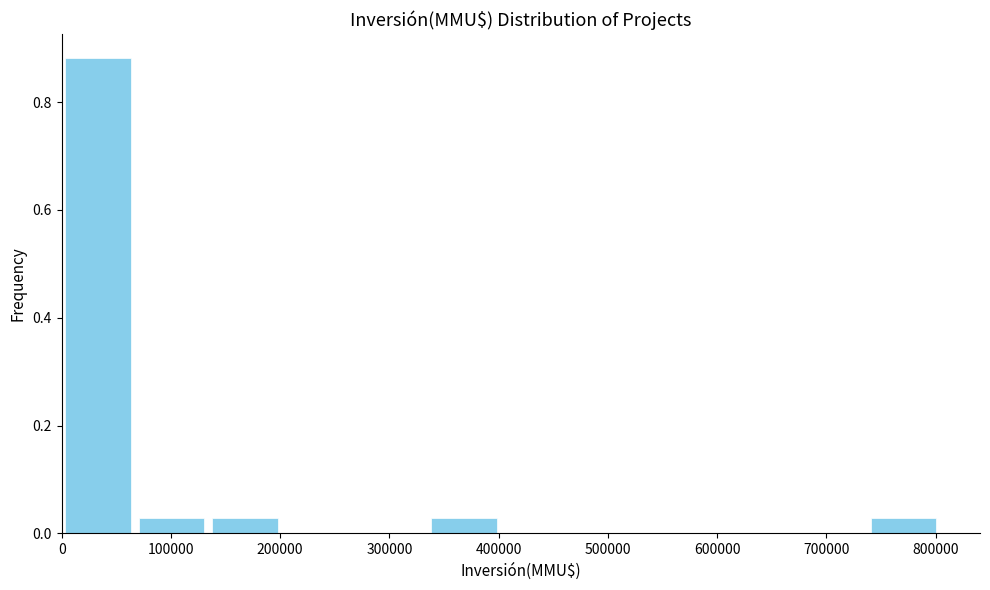

Over which range of the x-axis is the bar tallest?

0 to 67000